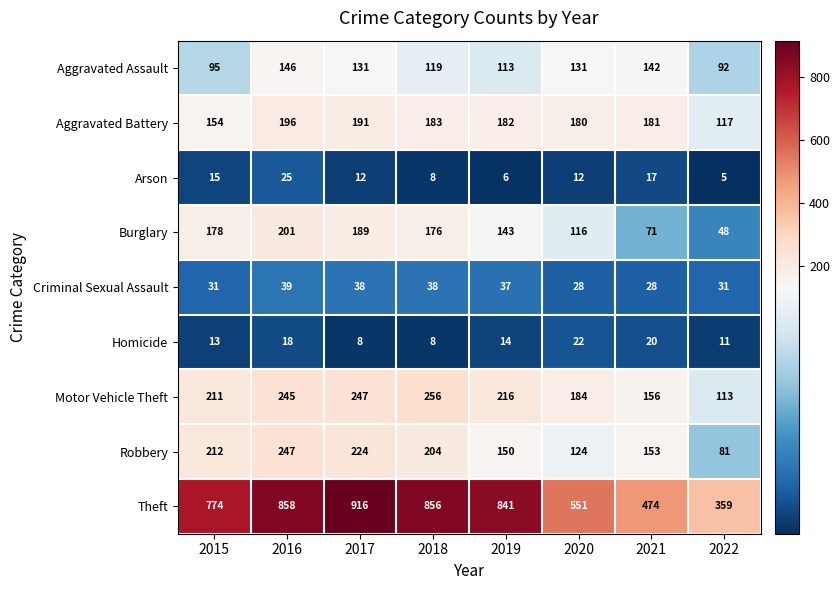

At 2022, list the series in order from largest to smallest.

Theft, Aggravated Battery, Motor Vehicle Theft, Aggravated Assault, Robbery, Burglary, Criminal Sexual Assault, Homicide, Arson